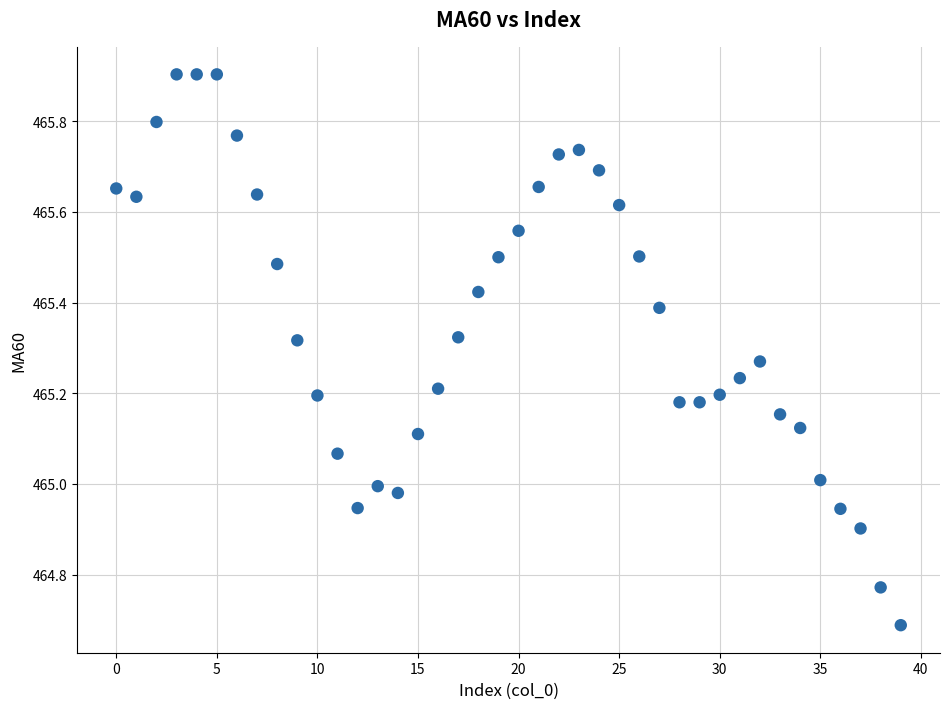

What is the range of Y values (max minus min)?

1.2